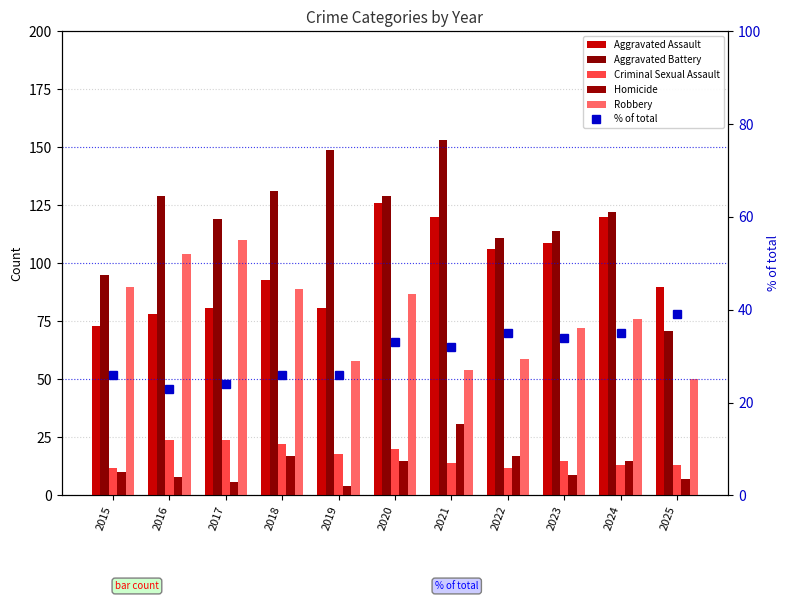

True or false: Aggravated Assault has a value of 30 at 2023.

False